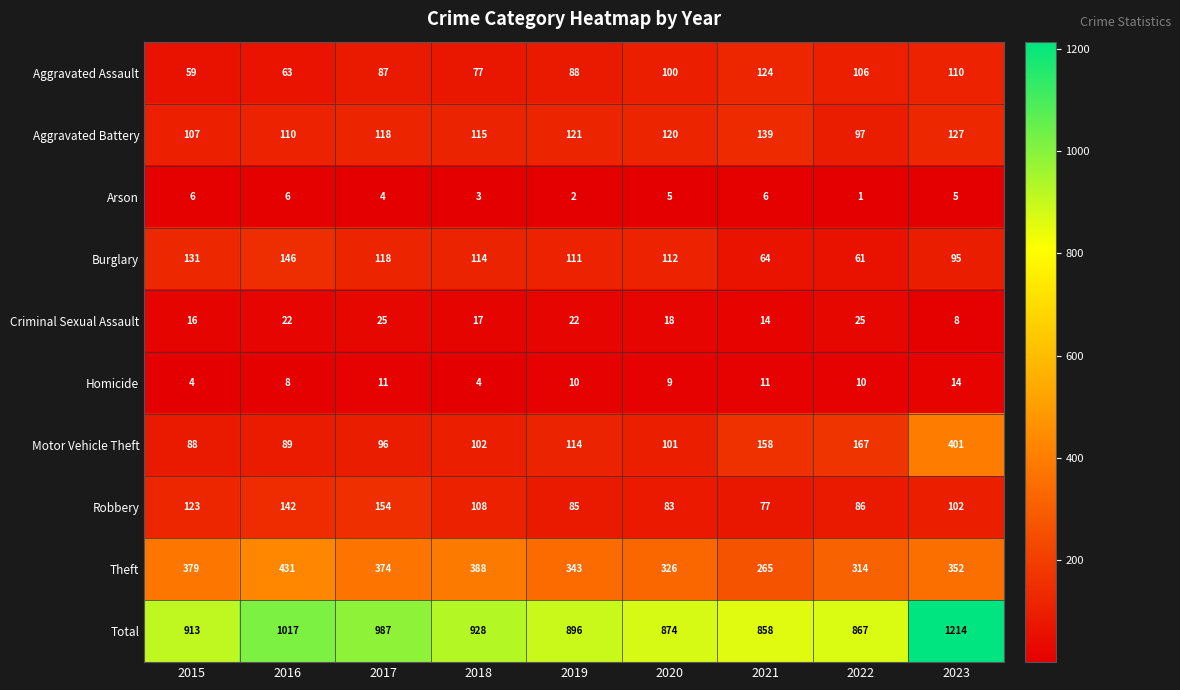

What is the sum of all Theft values?

3172